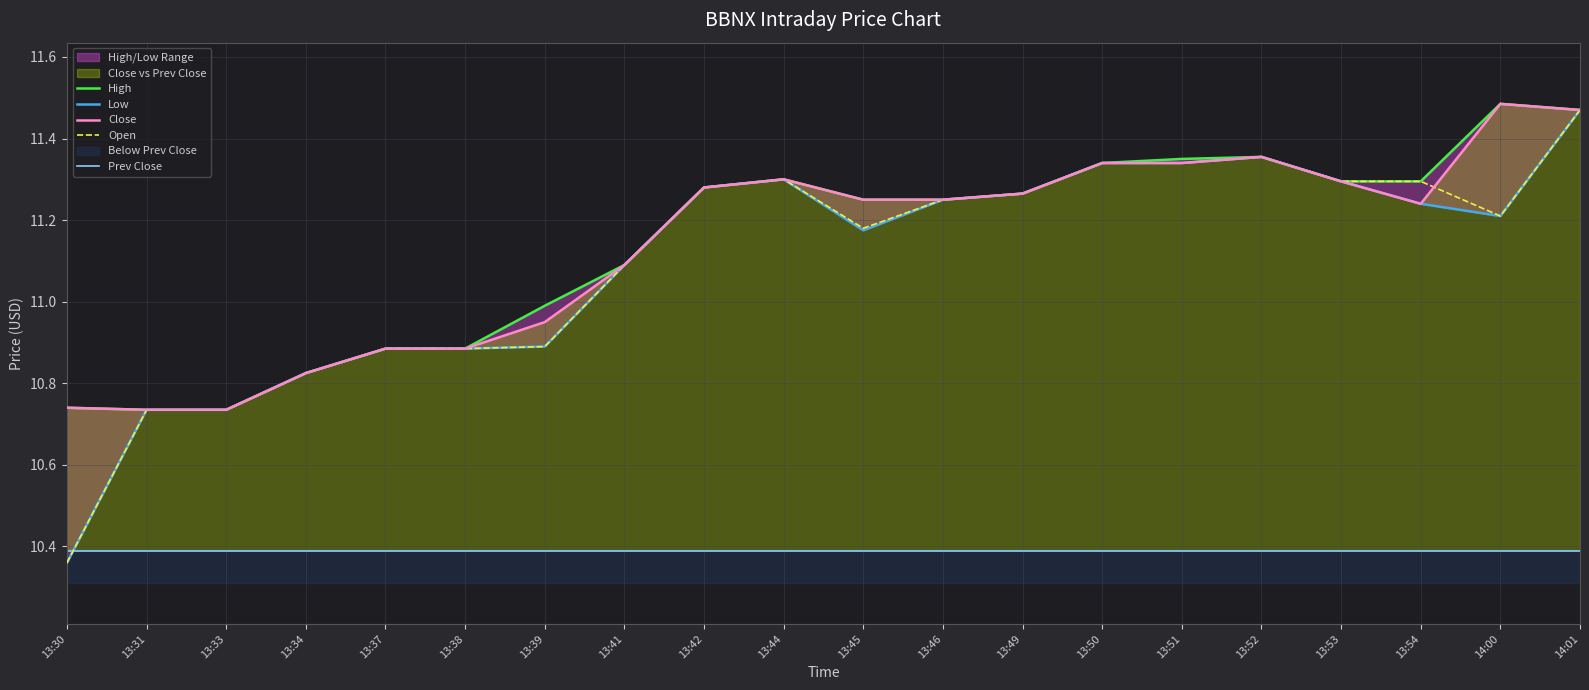

What is the label of the 19th point from the right?

13:31